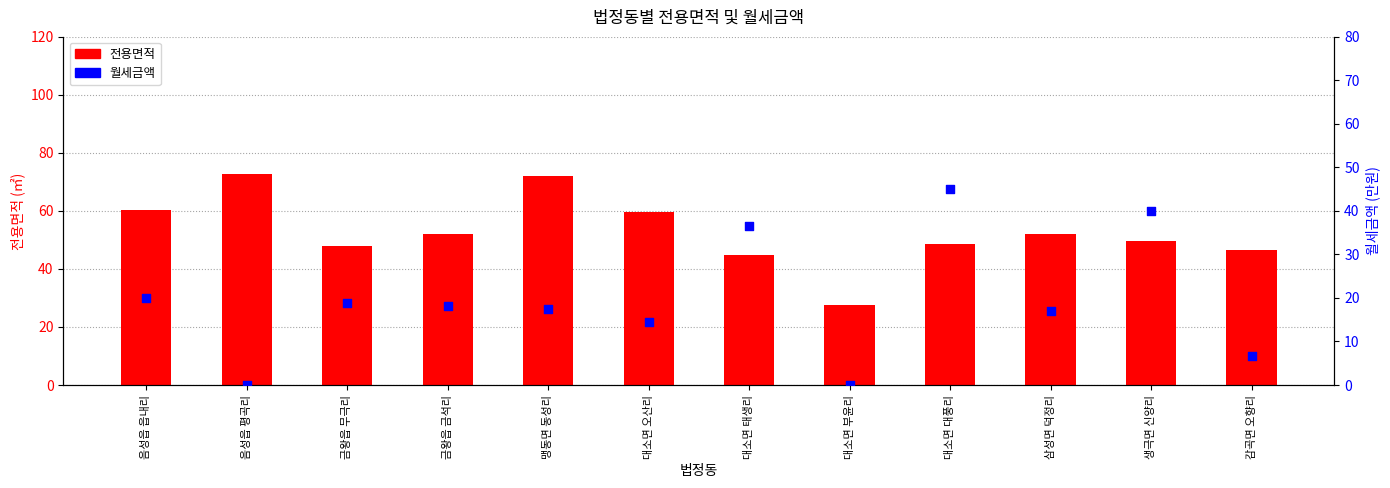

Which series reaches the minimum Y coordinate?

월세금액